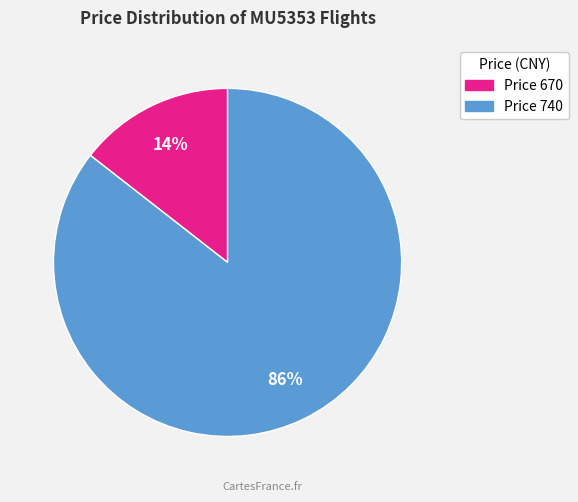

To the nearest percent, what is the average slice percentage?

50%